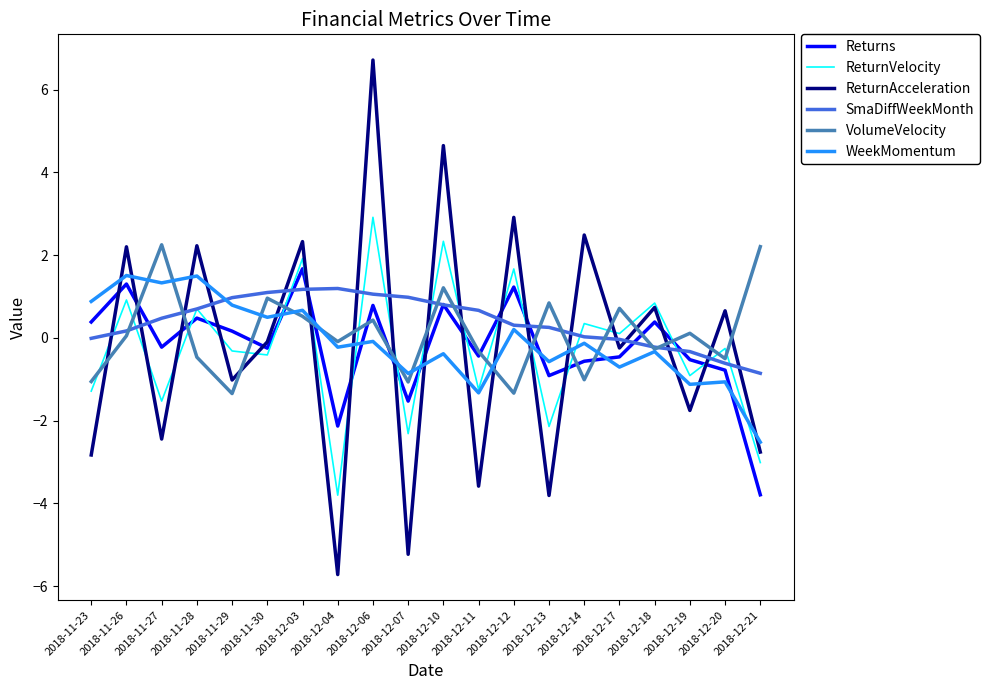

What is the approximate value of VolumeVelocity at 2018-12-10?

1.2